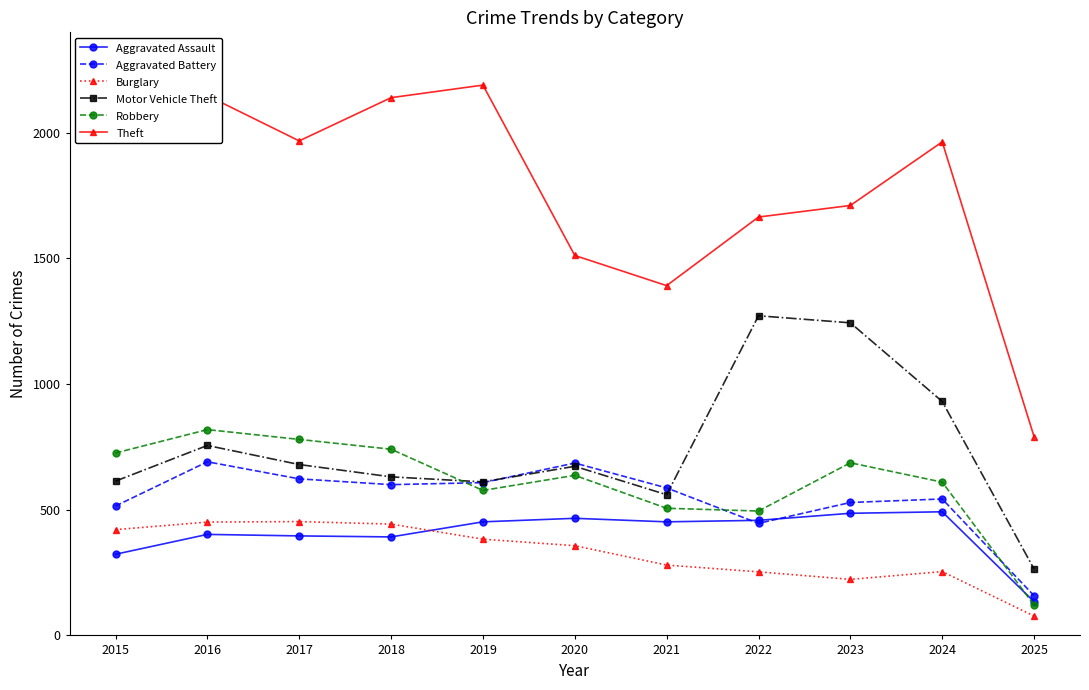

At which category is the sum across all series the highest?

2016